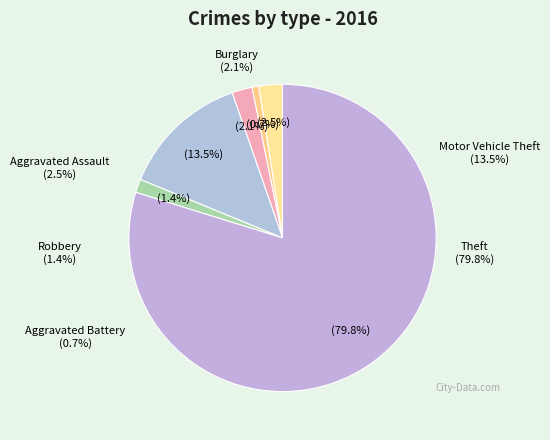

Which slice is the largest?

Theft